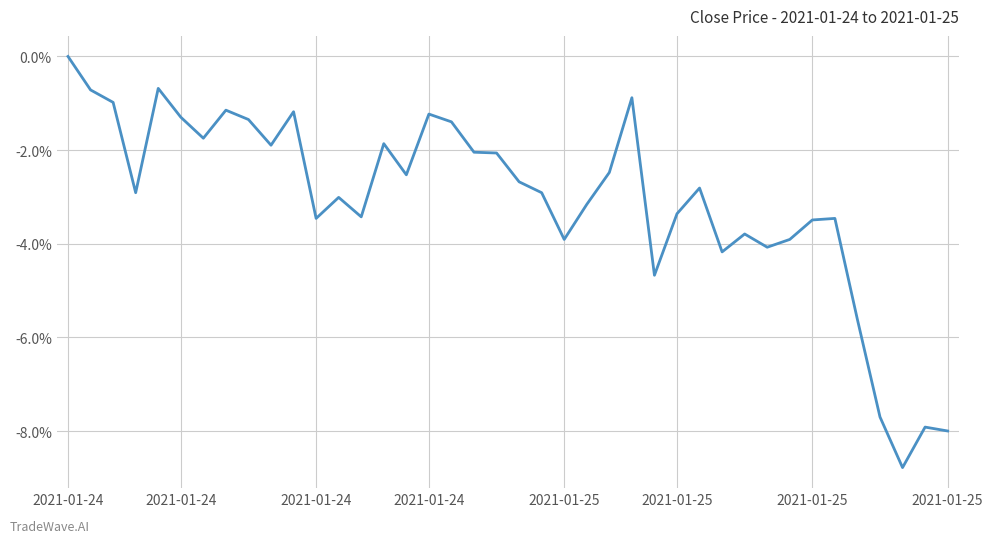

Rank the categories by value from lowest to highest.

37, 39, 38, 36, 35, 26, 29, 31, 22, 32, 30, 33, 11, 34, 13, 27, 23, 12, 2021-01-24, 21, 28, 20, 15, 24, 19, 18, 9, 14, 2021-01-25, 17, 8, 2021-01-25, 16, 10, 2021-01-25, 2021-01-24, 25, 2021-01-24, 2021-01-25, 2021-01-24